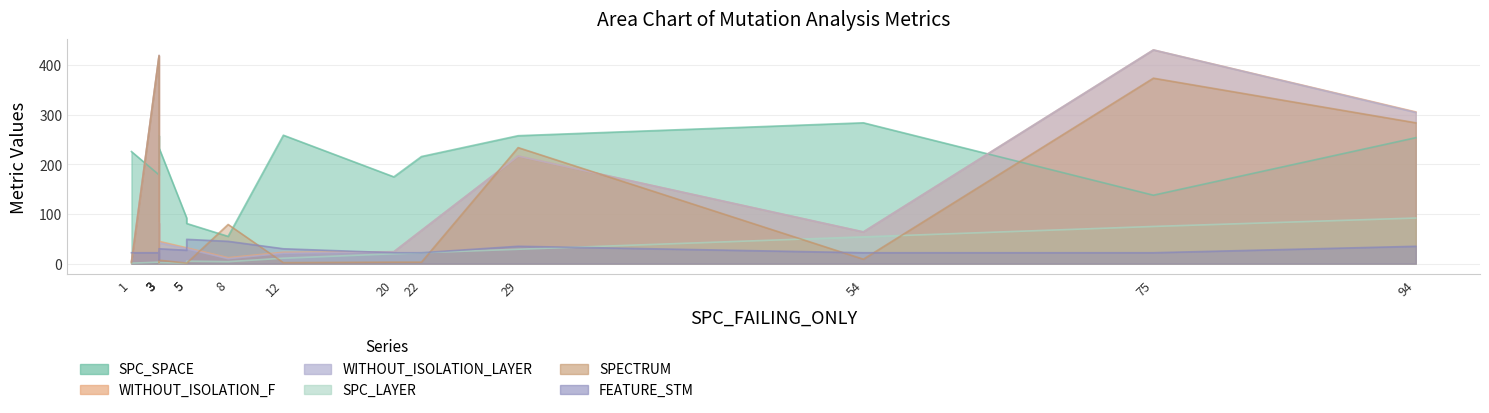

What is the greatest value displayed?

431